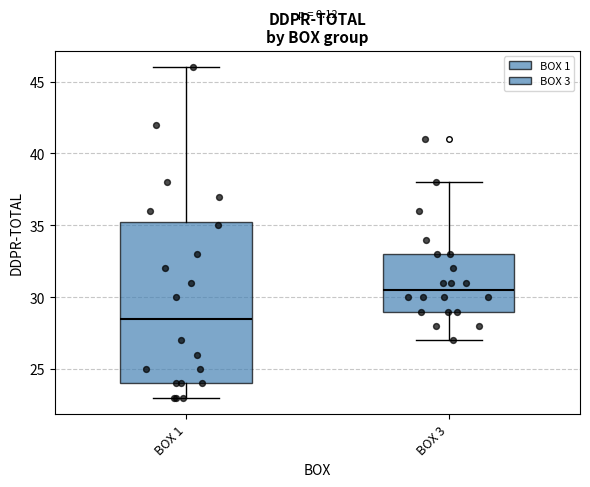

Which box is the tallest, from its lower edge to its upper edge?

BOX 1